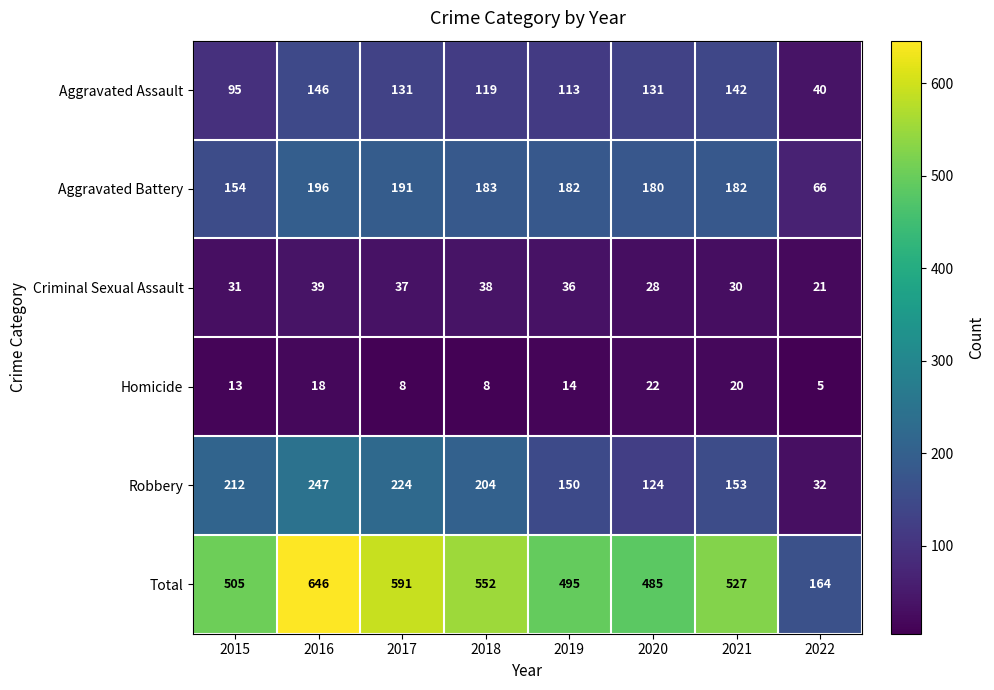

Which series has the largest total across all categories?

Total